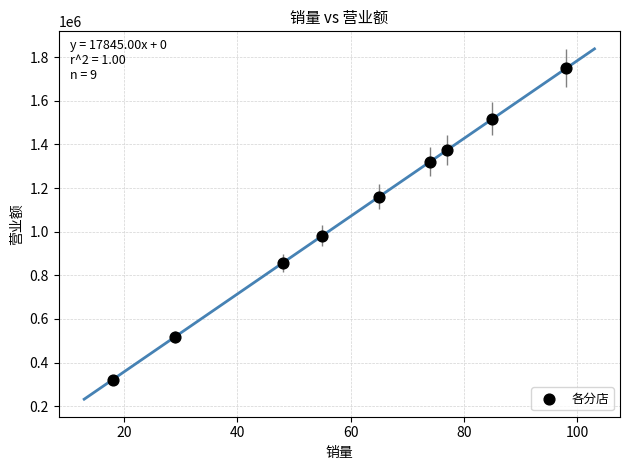

What is the range of X values (max minus min)?

80